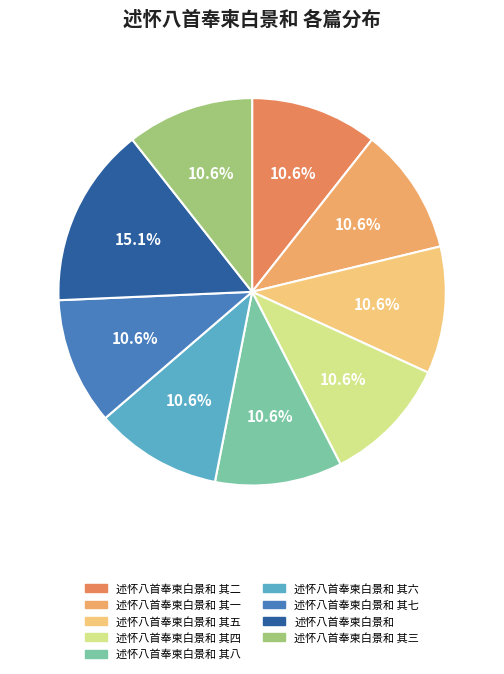

Count the number of slices in the pie.

9